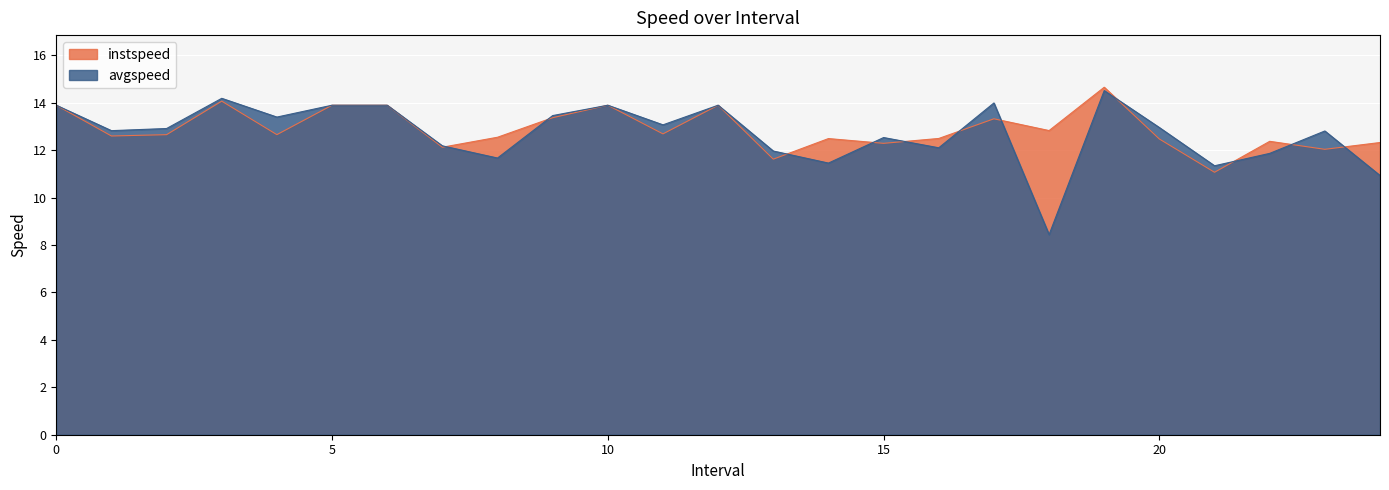

What is the difference between the maximum and minimum values in the avgspeed series?

6.1